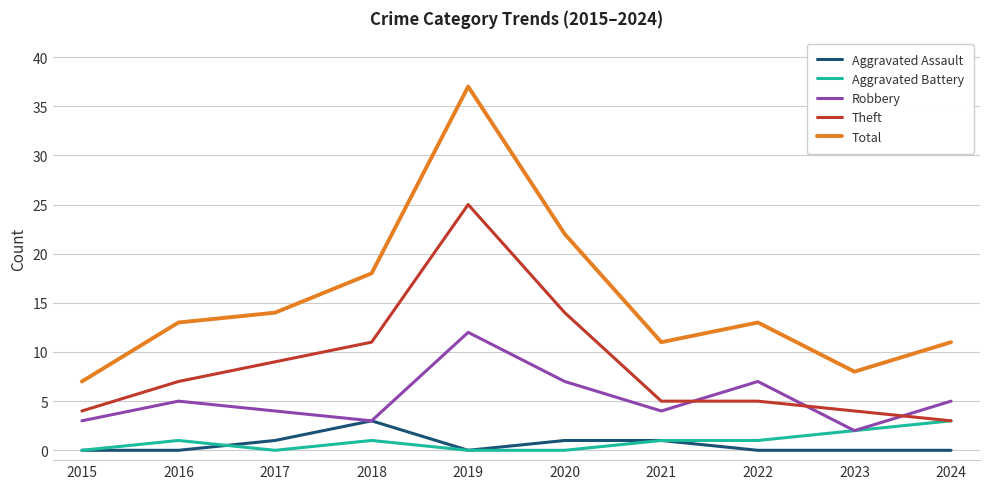

True or false: Aggravated Assault and Total intersect in this chart.

False